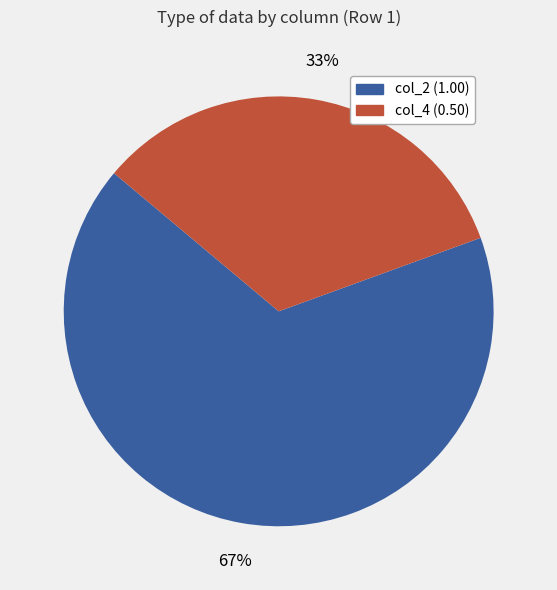

Which category has the biggest portion of the pie?

col_2 (1.00)